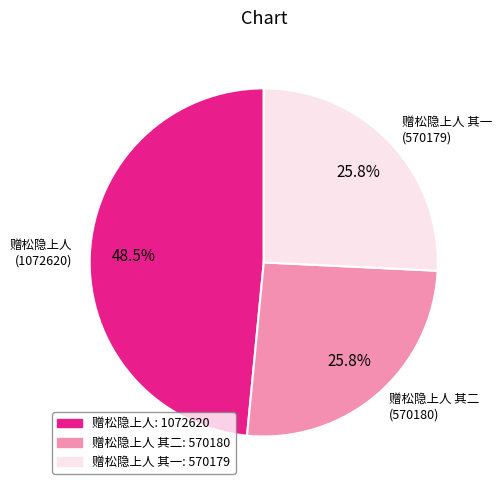

How many segments does this pie chart have?

3